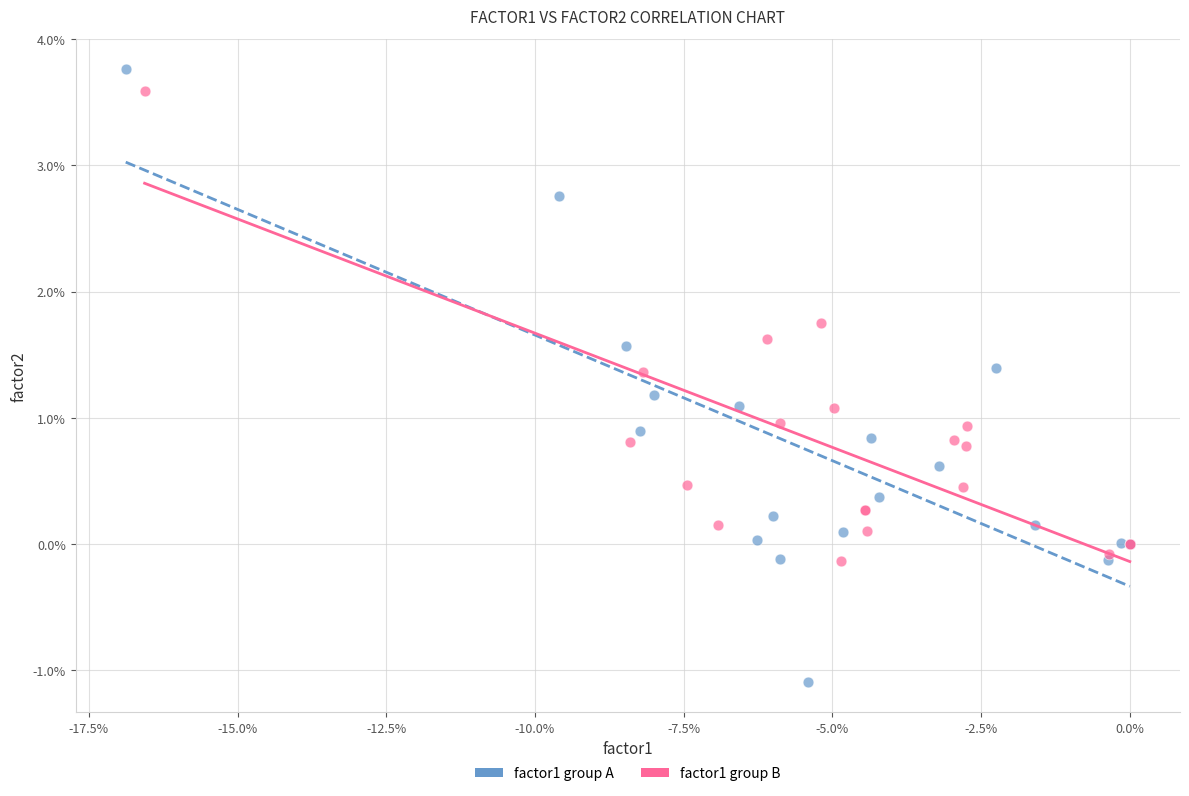

What are all the series names shown in the legend?

factor1 group A, factor1 group B